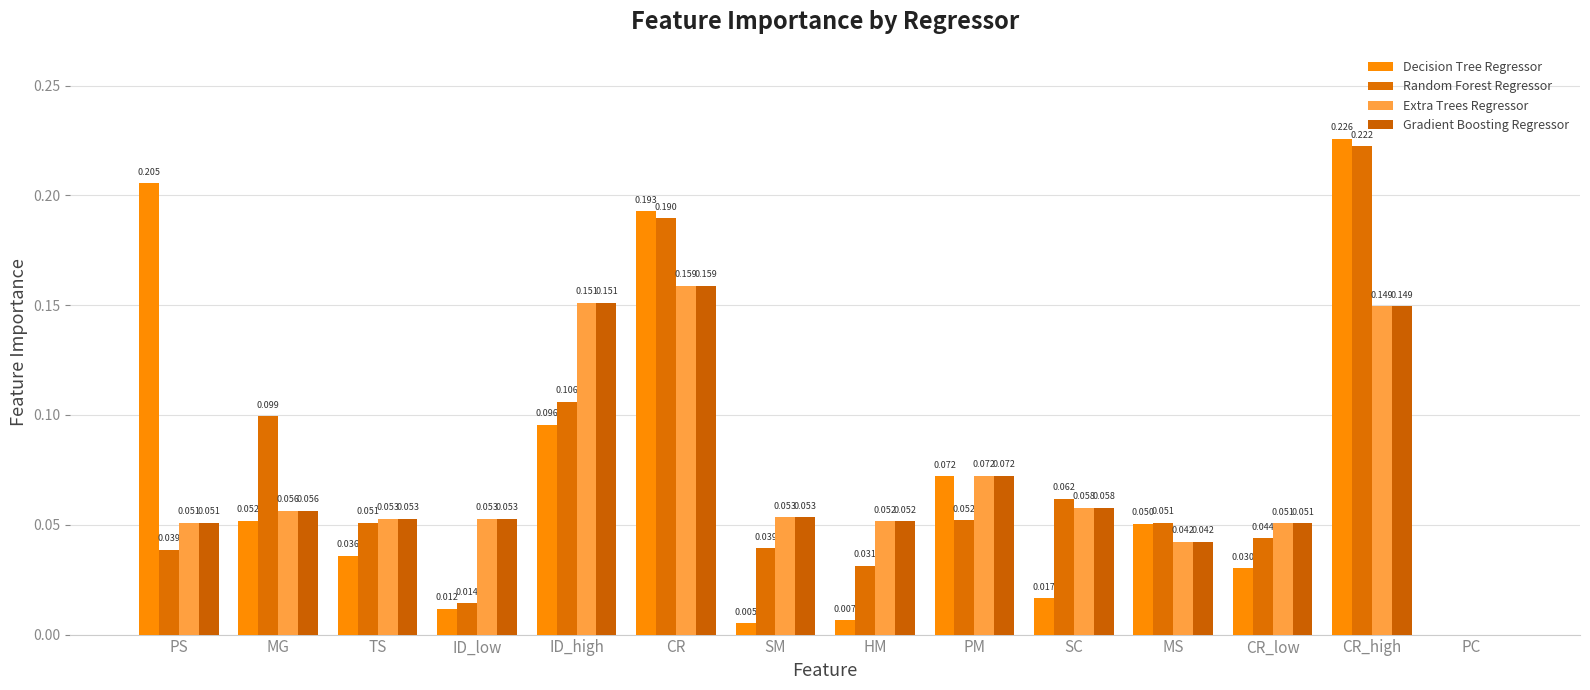

How many distinct data groups are displayed?

4